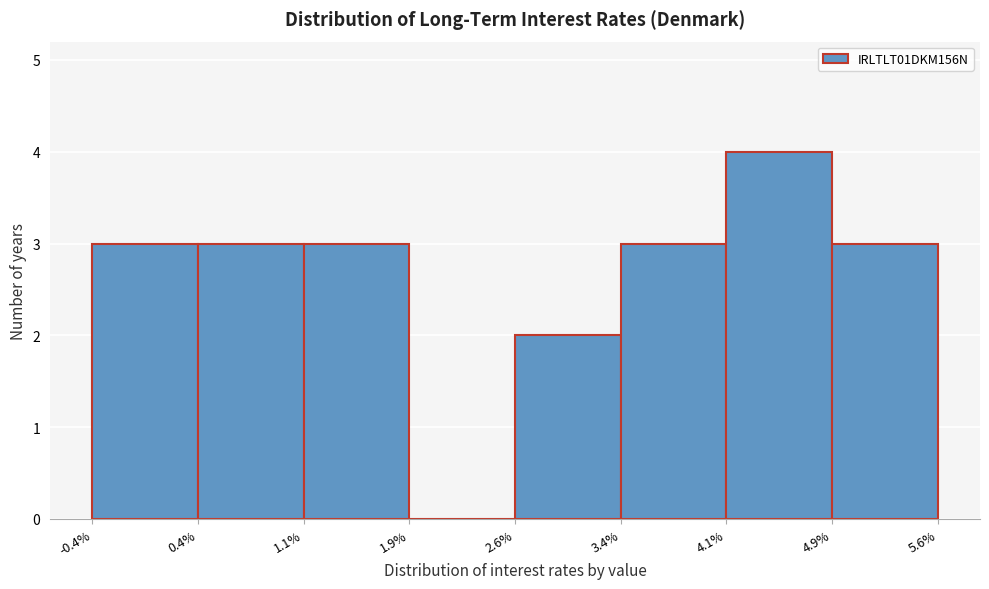

Reading left to right, list every bar in this chart as the range it spans on the x-axis followed by its height. The values are not printed on the chart, so give them approximately, as read against the axis.

-0.4% to 0.4%: 3
0.4% to 1.1%: 3
1.1% to 1.9%: 3
1.9% to 2.6%: 0
2.6% to 3.4%: 2
3.4% to 4.1%: 3
4.1% to 4.9%: 4
4.9% to 5.6%: 3